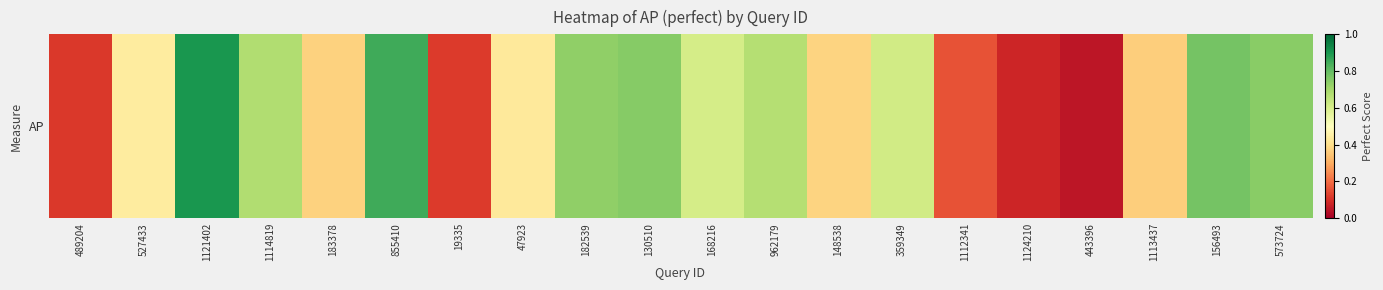

What is the average value?

0.5